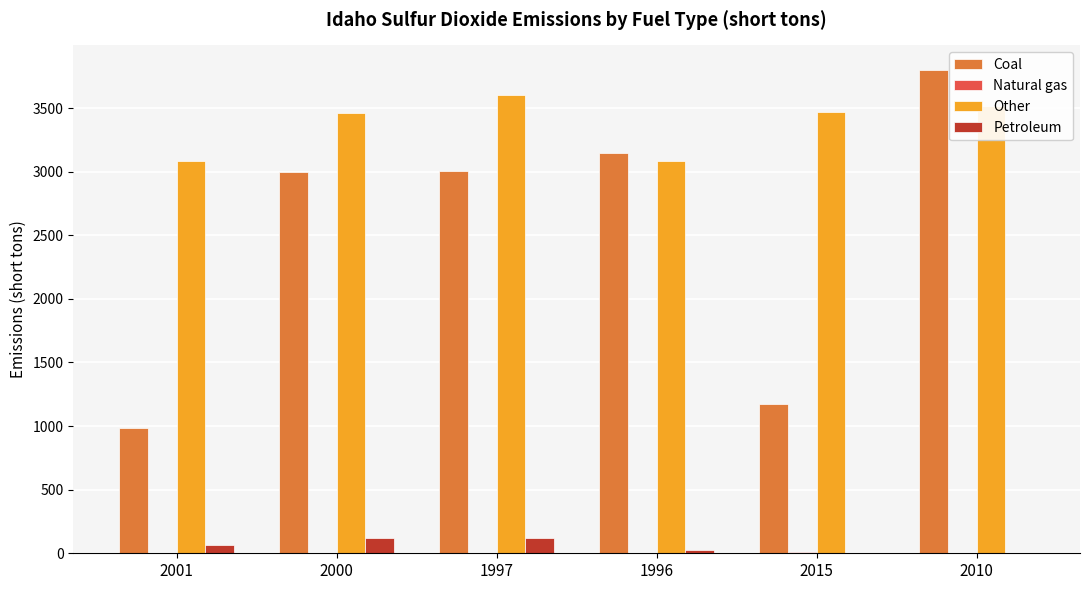

At which label does Coal reach its peak?

2010